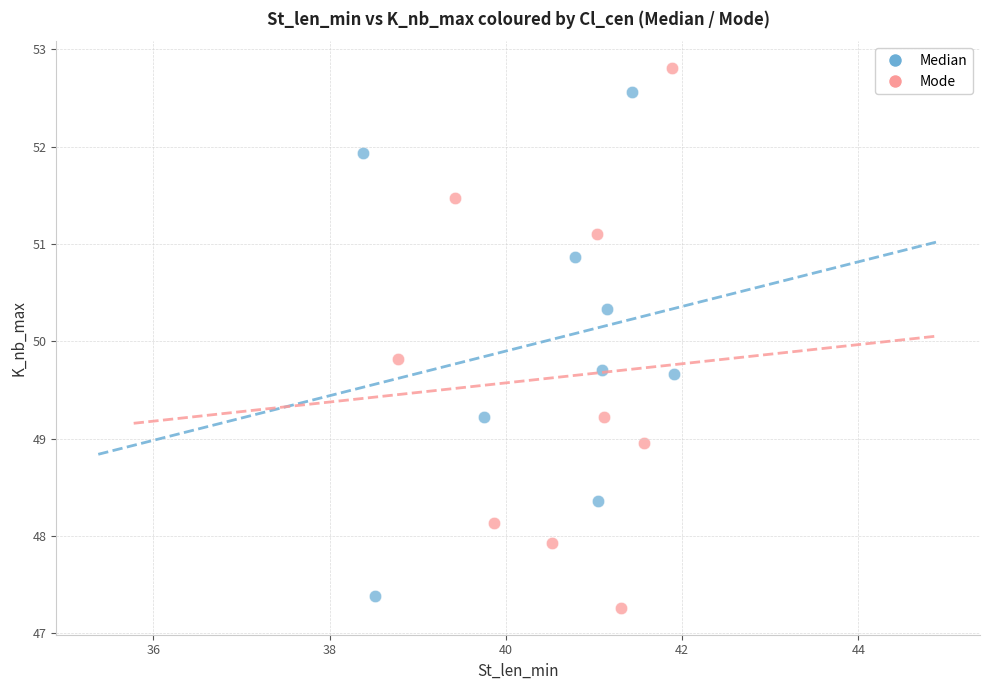

Which series contains the highest Y value?

Mode